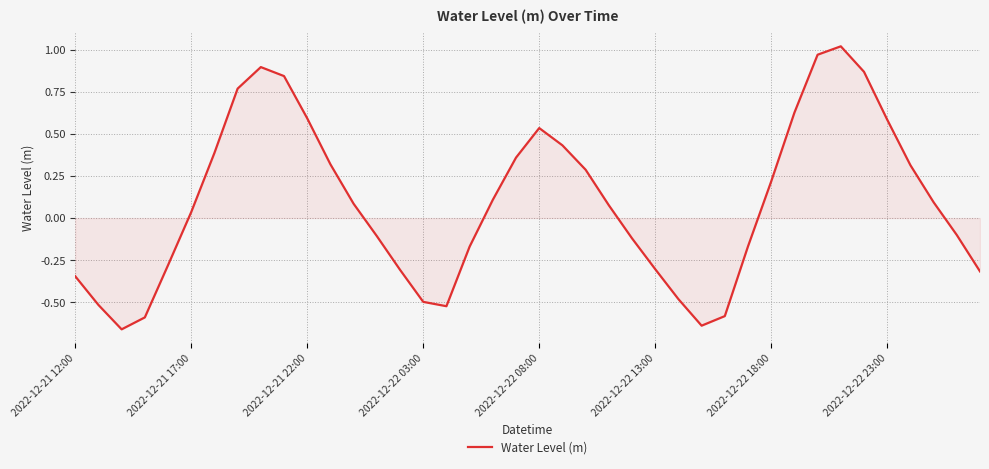

What is the difference between the maximum and minimum values?

1.7